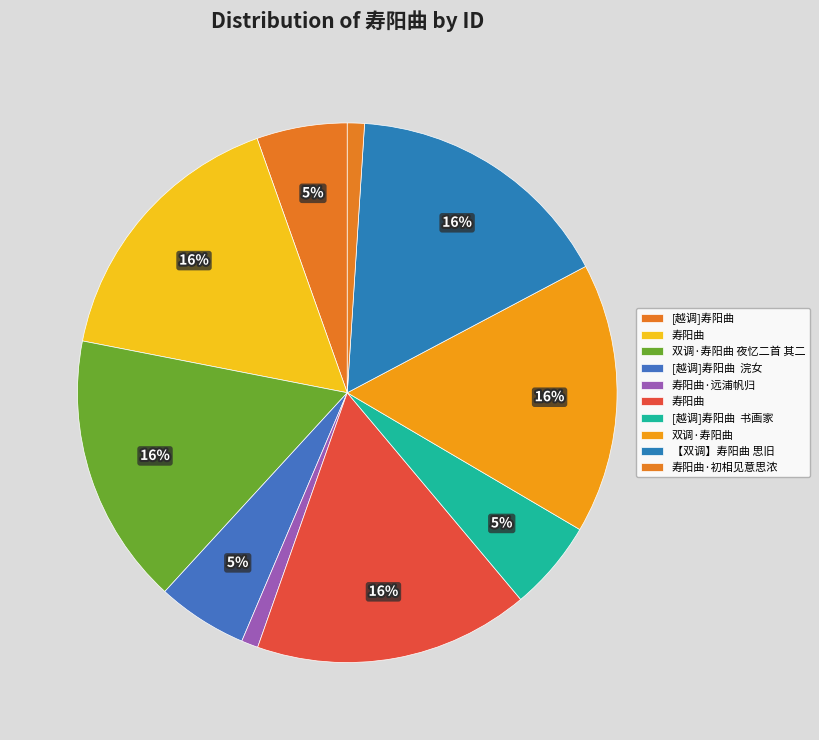

What is the largest slice in the pie chart?

寿阳曲